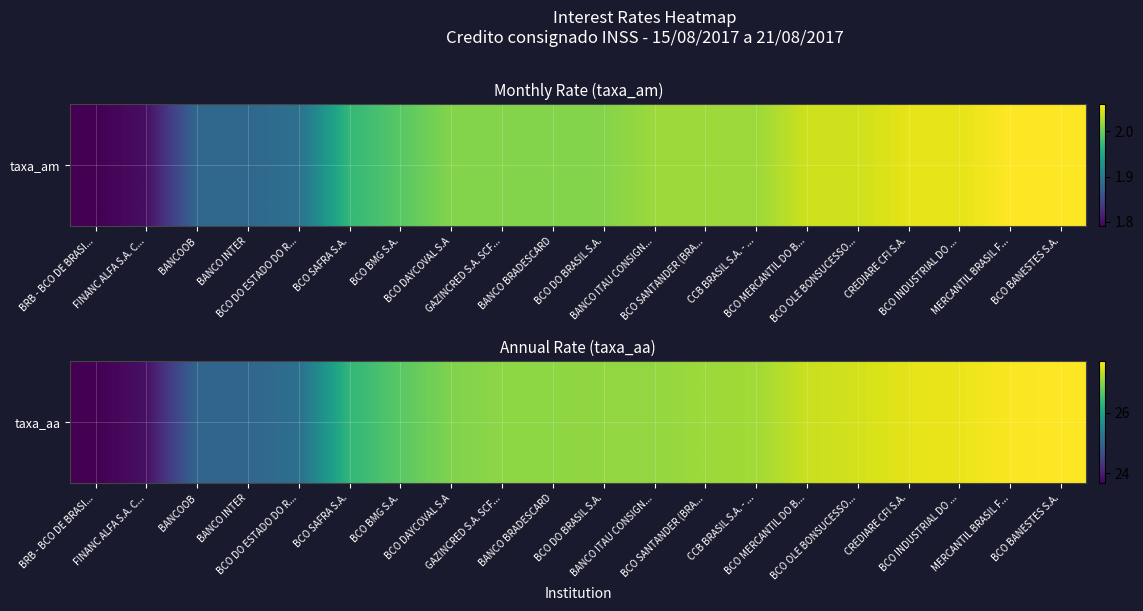

Which category has the lowest value across all series?

BRB - BCO DE BRASI...